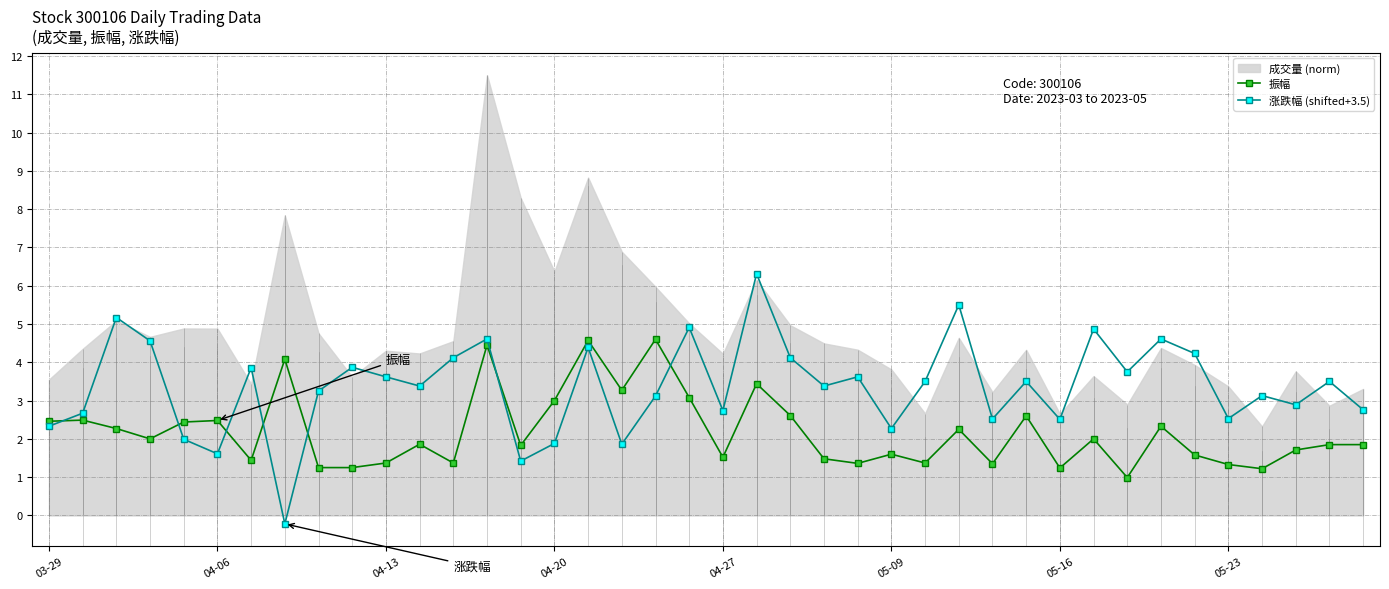

What is the lowest value of the 振幅 series?

1.0